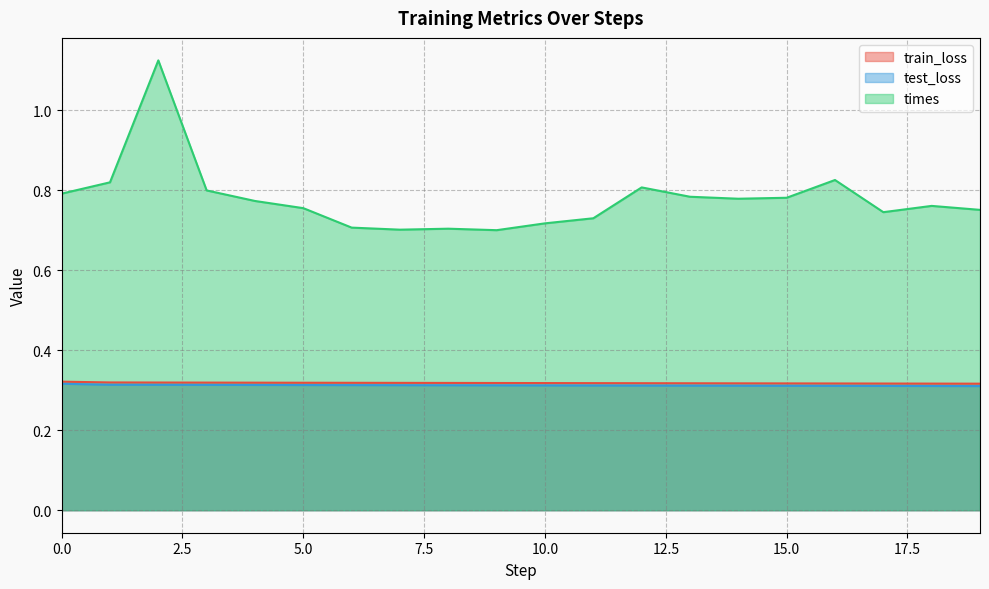

Rank the series at 15 from highest to lowest value.

times, train_loss, test_loss